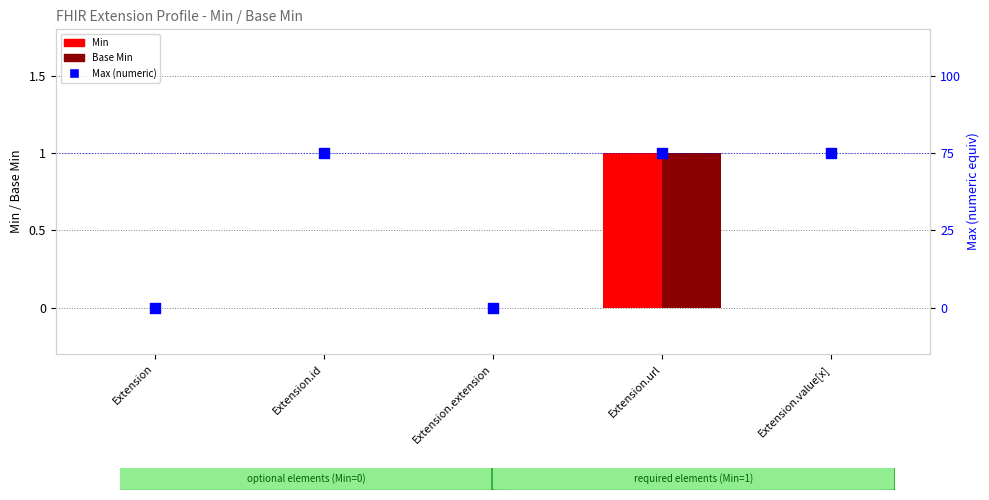

Which series contains the lowest Y value?

Min